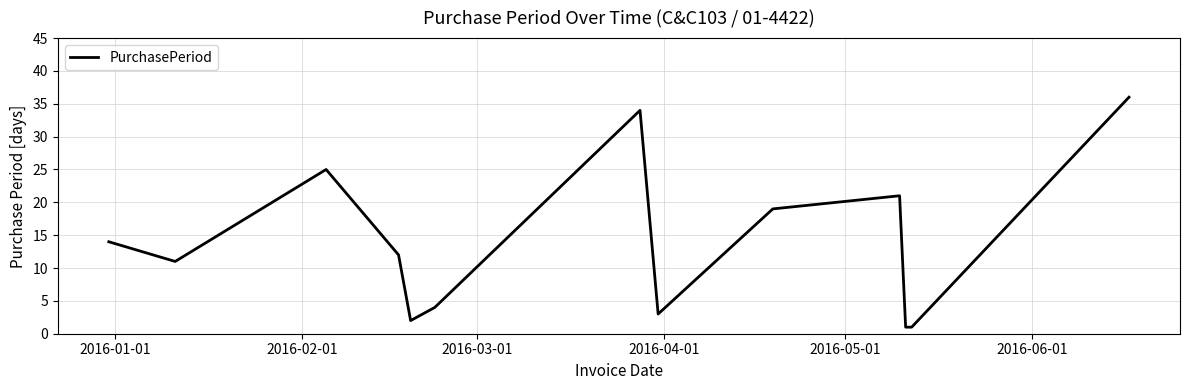

What is the difference between the maximum and minimum values?

35